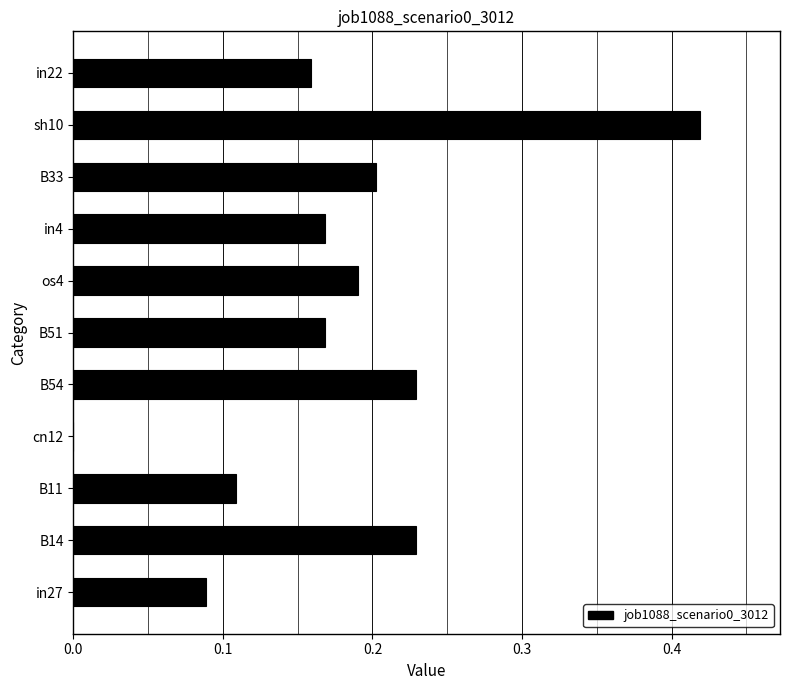

How many values exceed 0?

10